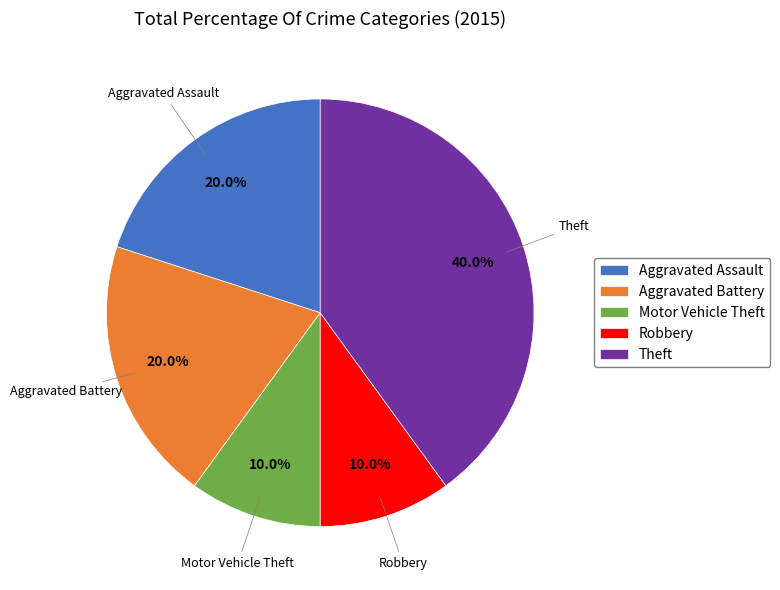

What is the largest slice in the pie chart?

Theft